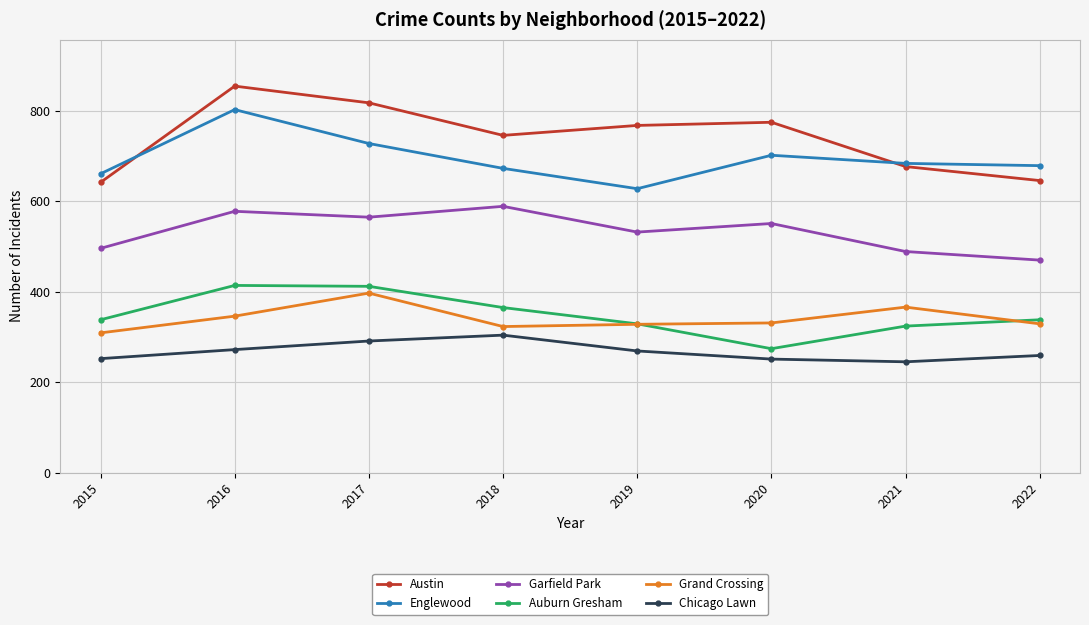

At which label does Englewood first exceed 684?

2016